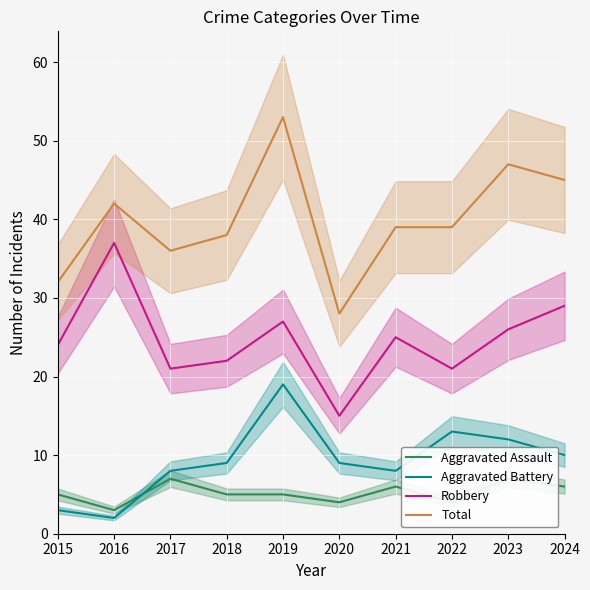

True or false: Aggravated Assault and Aggravated Battery cross at least once.

True